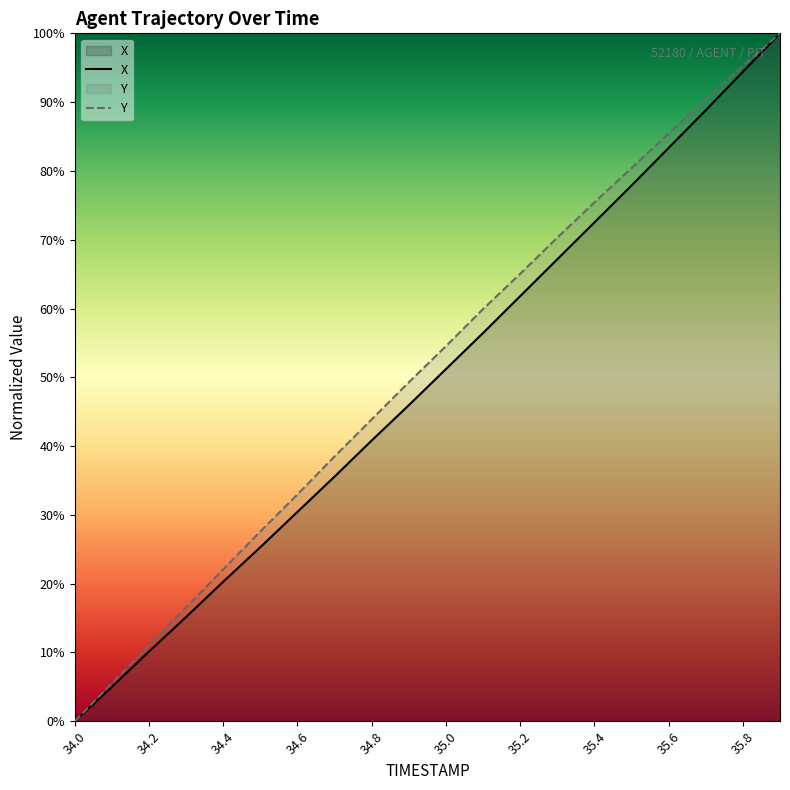

True or false: Y has more than 2 points higher than both neighbors.

False